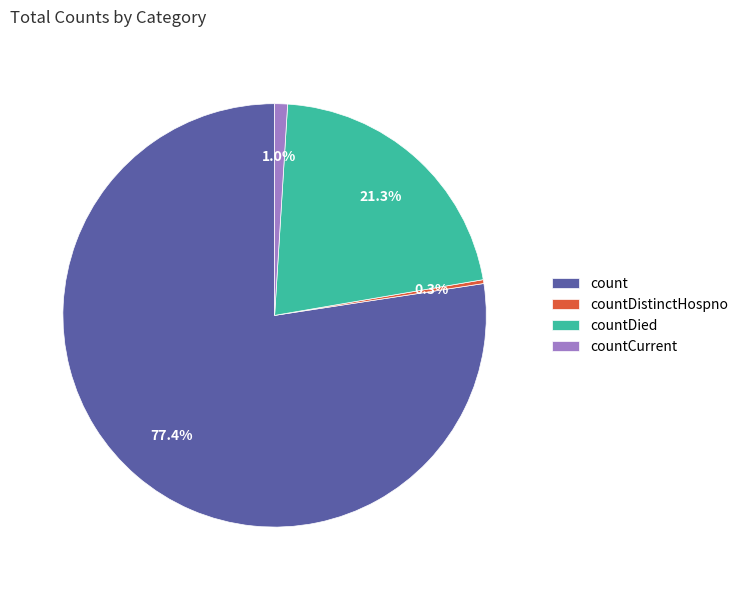

Is the sum of count and countDistinctHospno greater than half?

Yes